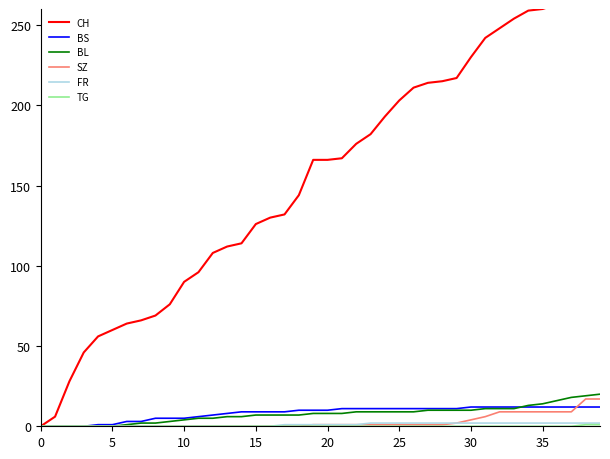

At which category is the sum across all series the highest?

39